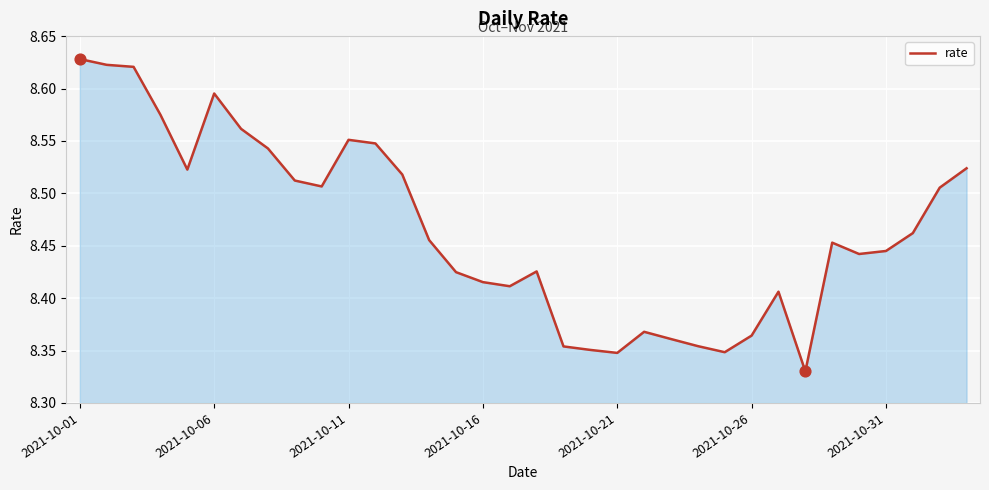

What is the difference between the maximum and minimum values?

0.3